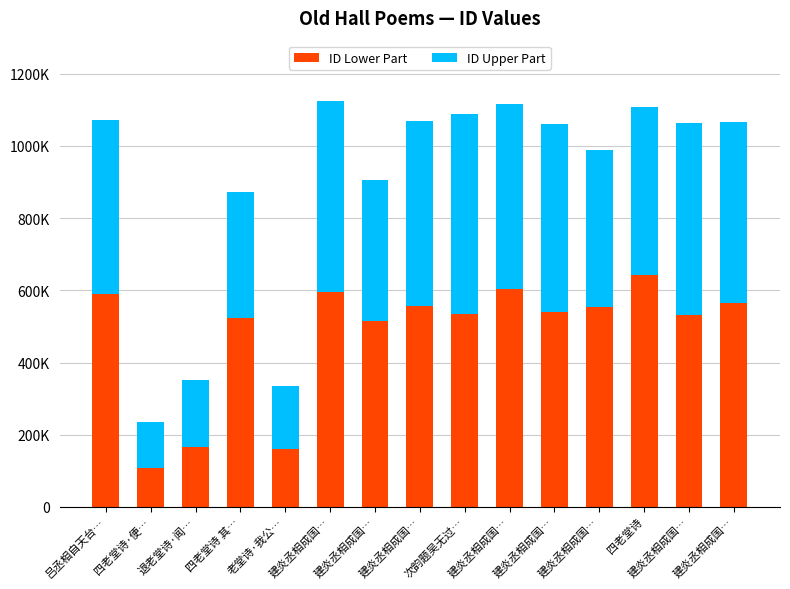

Is it true that ID Upper Part equals 86871 at 老堂诗·我公…?

False